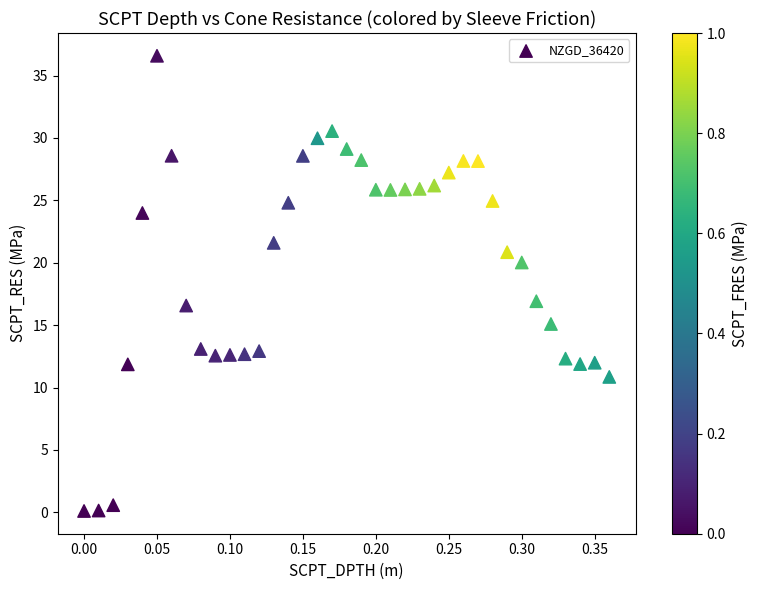

What is the range of Y values (max minus min)?

36.5